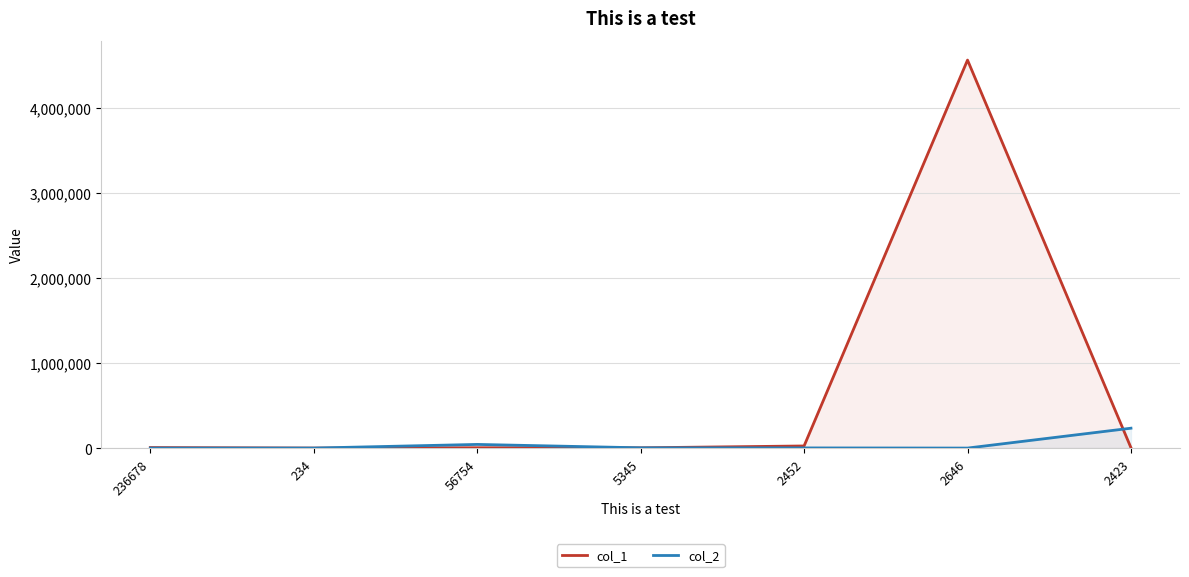

Rank the series at 2452 from lowest to highest value.

col_2, col_1